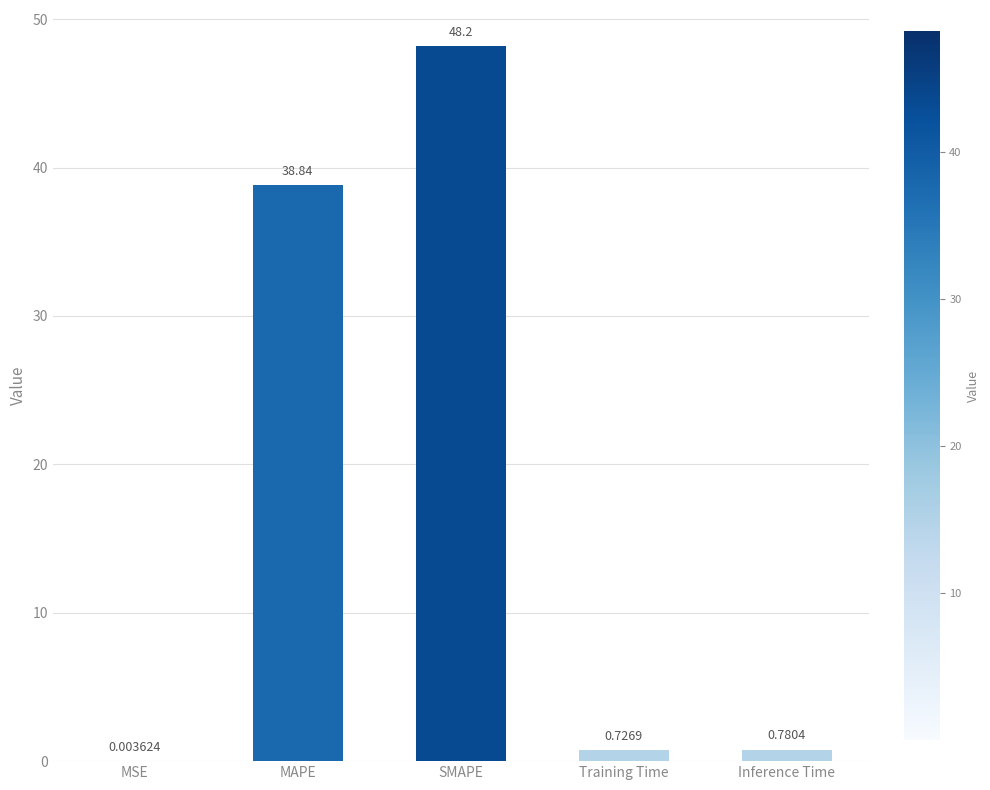

What is the change in value from MAPE to Inference Time?

-38.1